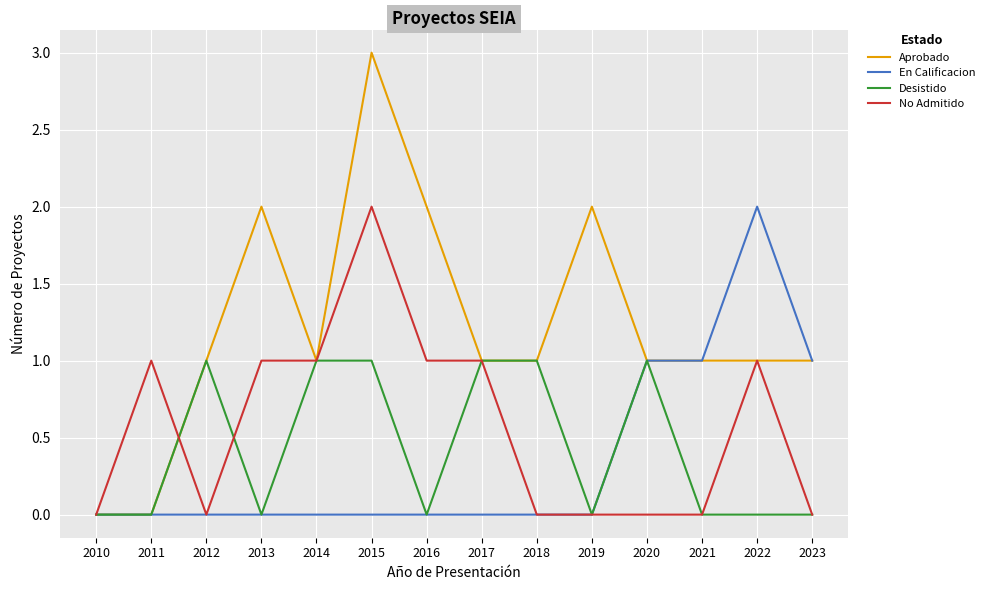

True or false: No Admitido has a value of 2 at 2016.

False